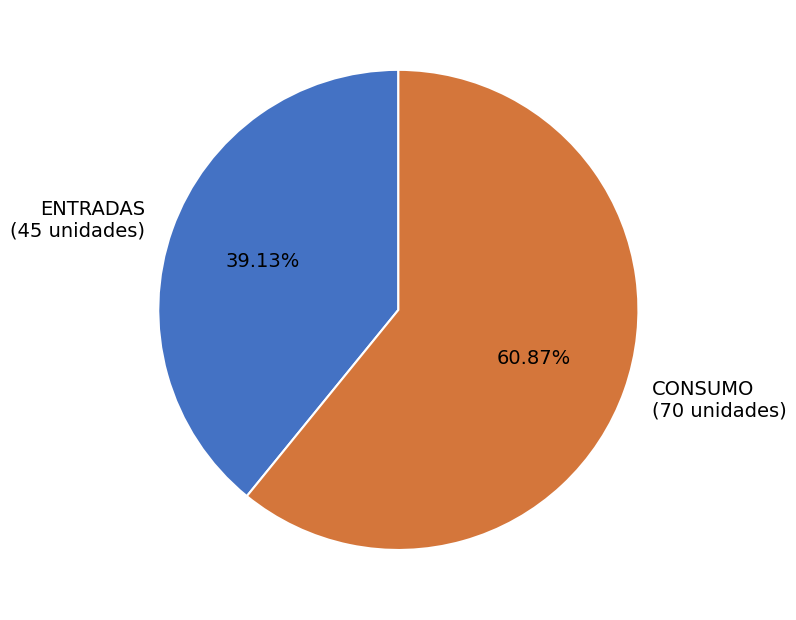

To the nearest percent, what is the difference between the largest and smallest slice percentages?

22%